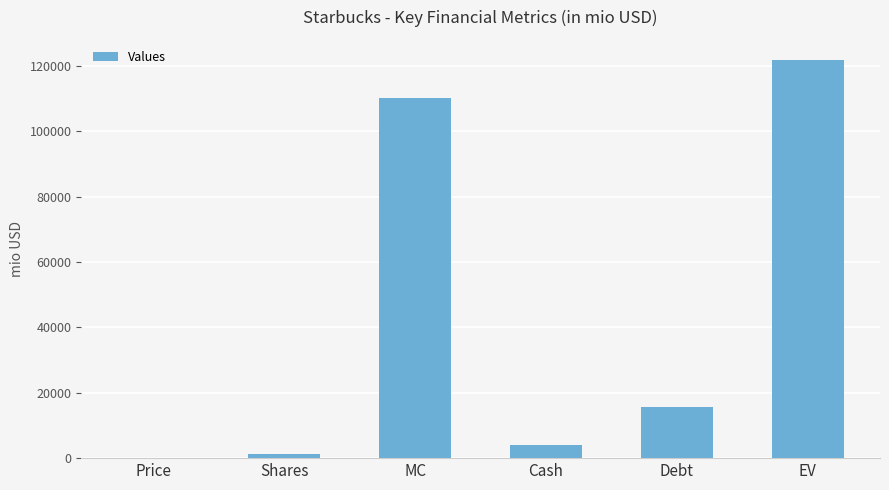

What is the sum of the values at Cash and Price?

4054.2